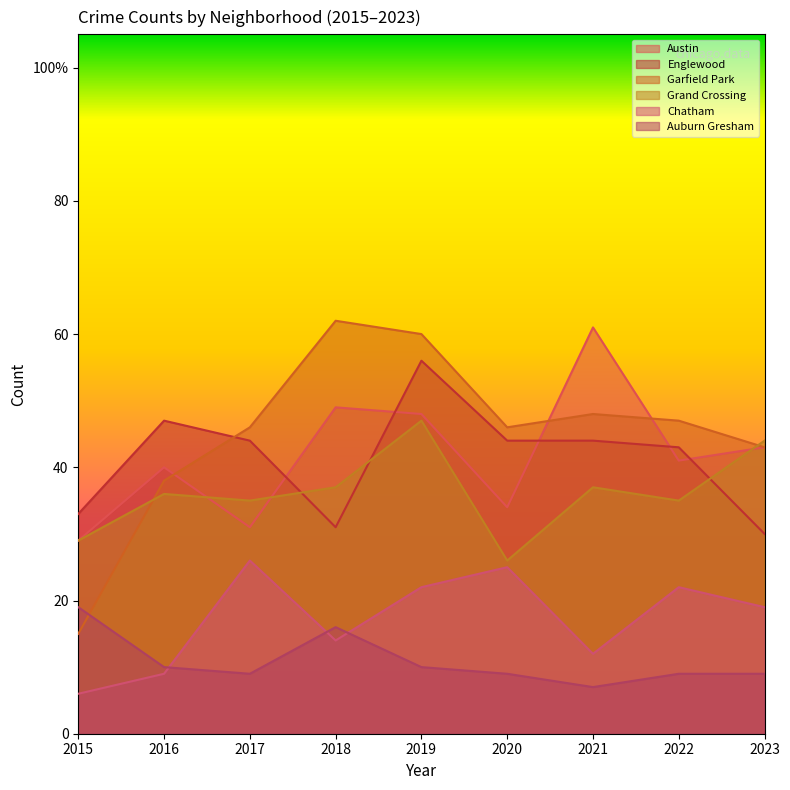

Reading left to right, transcribe all the data shown in this chart.

Austin: 29	40	31	49	48	34	61	41	43
Englewood: 33	47	44	31	56	44	44	43	30
Garfield Park: 15	38	46	62	60	46	48	47	43
Grand Crossing: 29	36	35	37	47	26	37	35	44
Chatham: 6	9	26	14	22	25	12	22	19
Auburn Gresham: 19	10	9	16	10	9	7	9	9